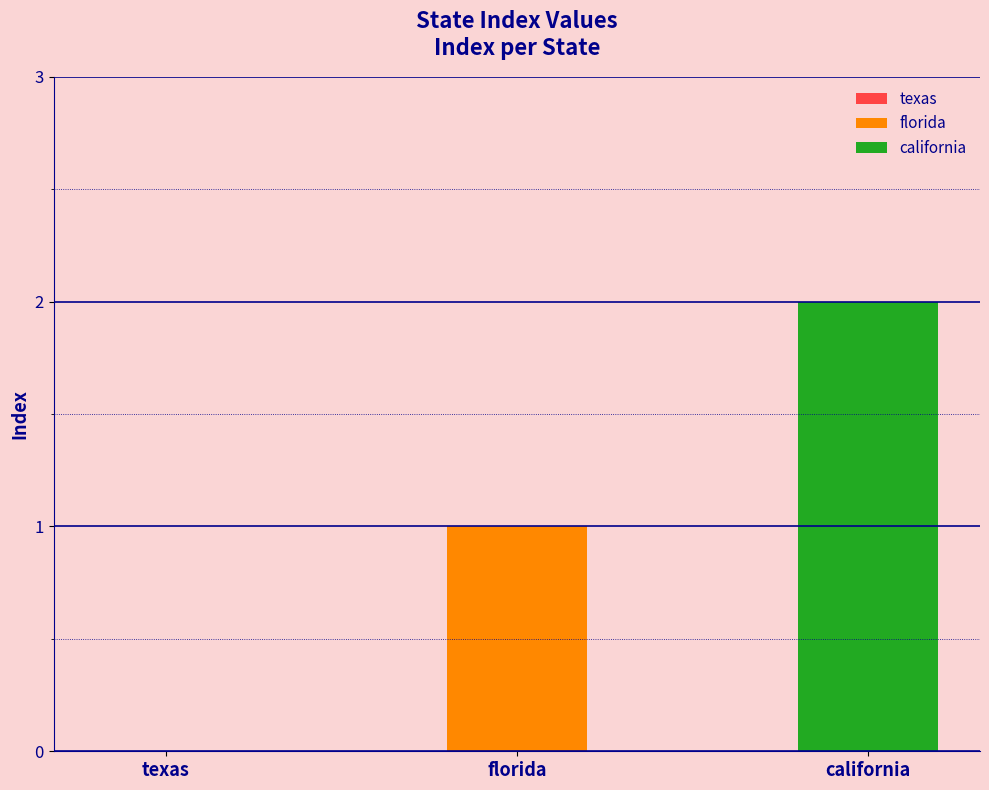

List the labels in order of value, smallest first.

texas, florida, california